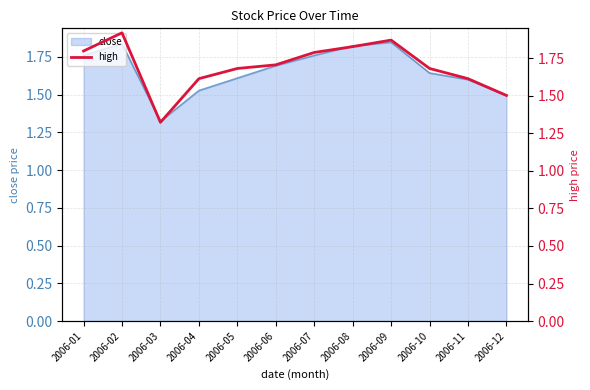

Which category has the lowest value in the close series?

2006-03